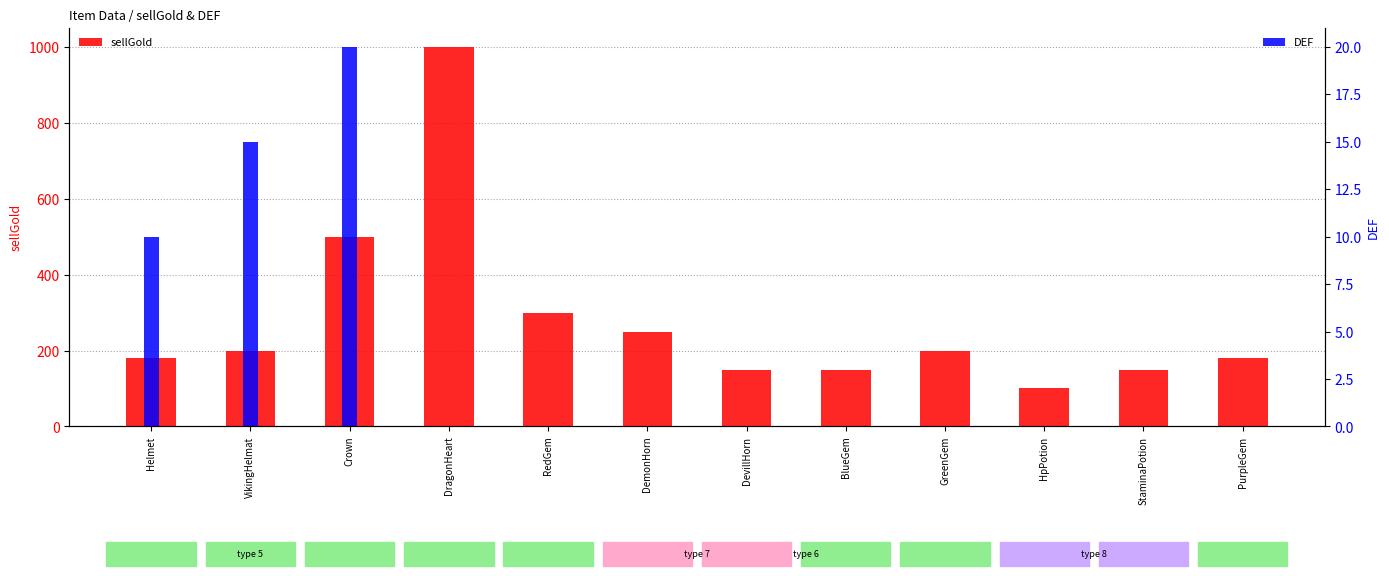

How many data points in sellGold are less than 200?

6